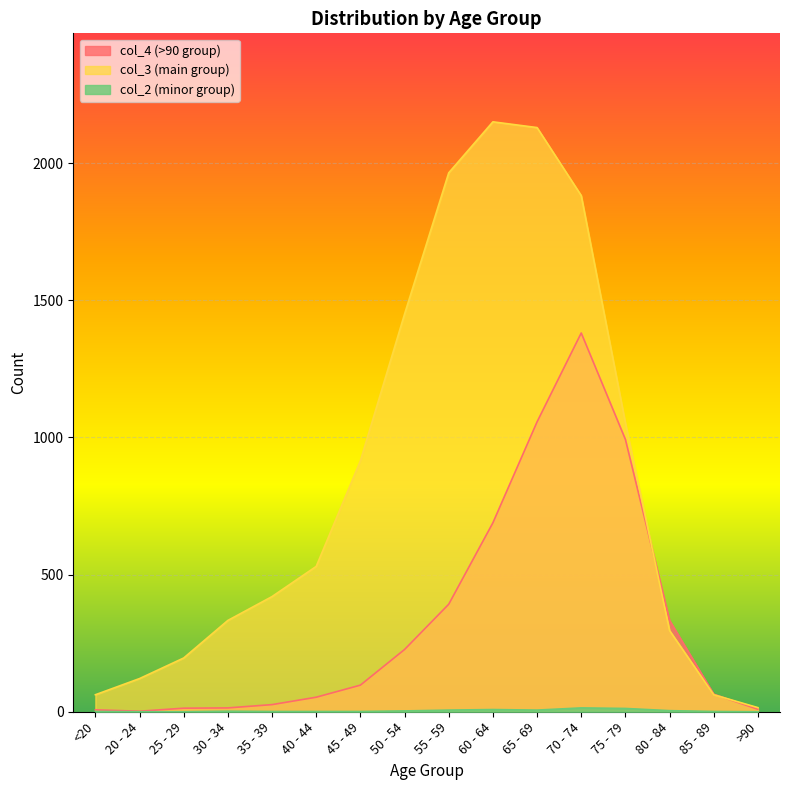

What are all the series names shown in the legend?

col_4, col_3, col_2